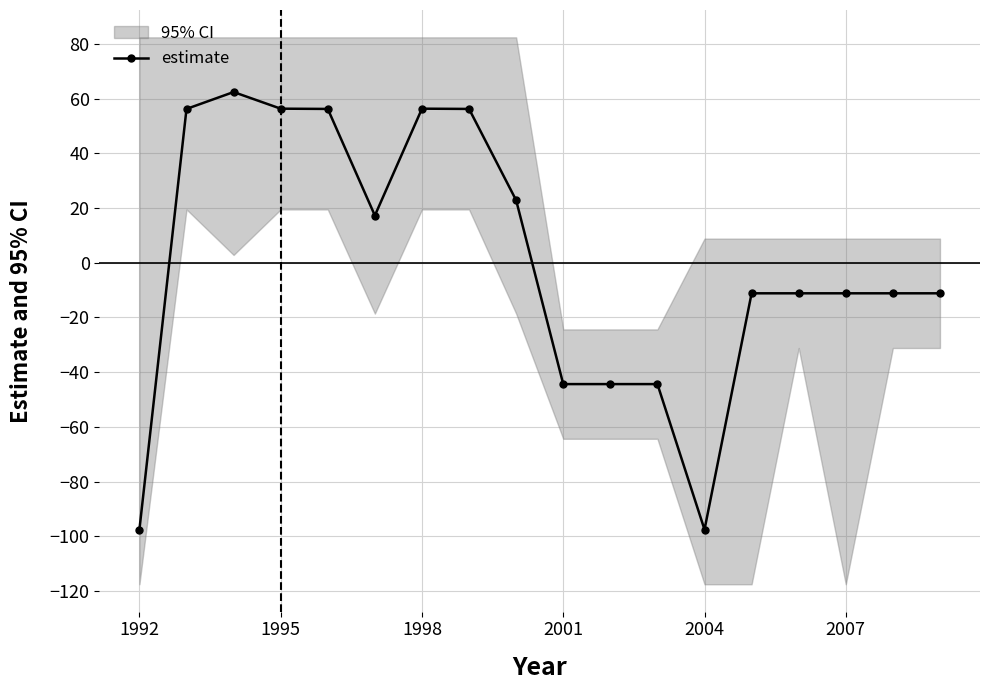

True or false: the data shows -2.7 at 17.

False